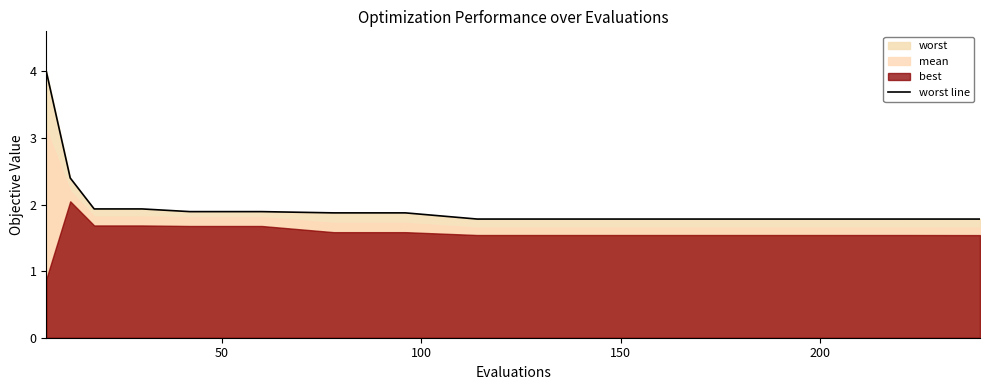

True or false: the data has more than 0 interior local peaks.

False